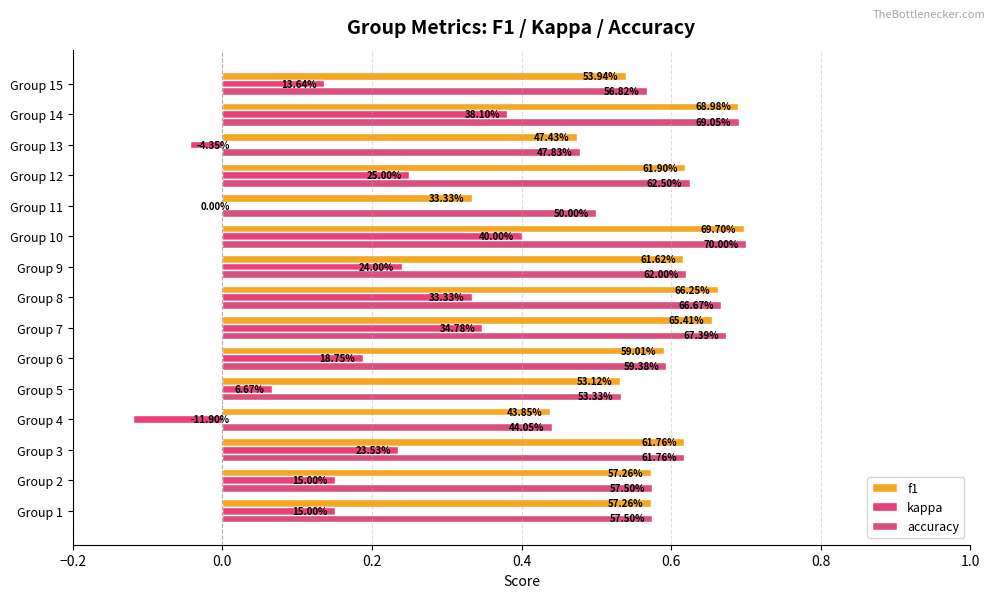

What is the difference between the second highest and minimum values in the accuracy series?

0.2